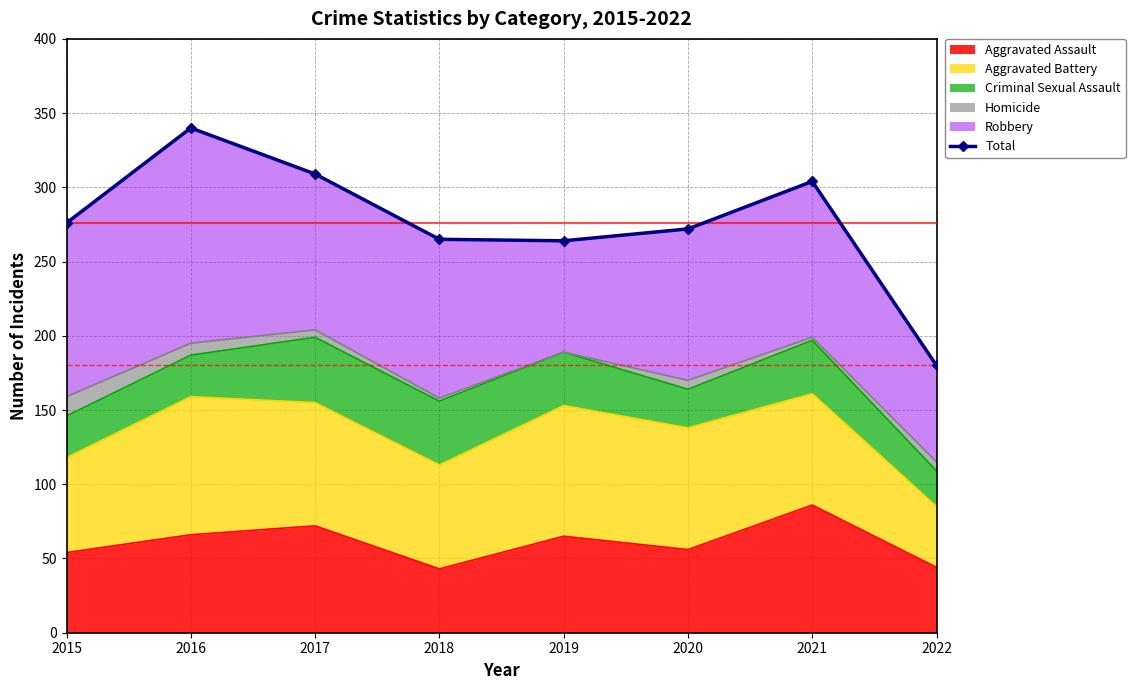

Which category has the lowest value across all series?

2022